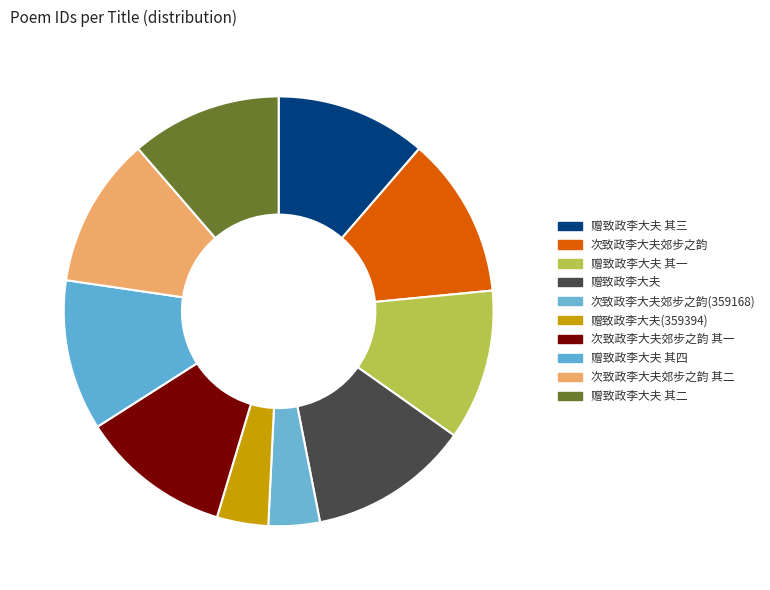

How many slices are in this pie chart?

10